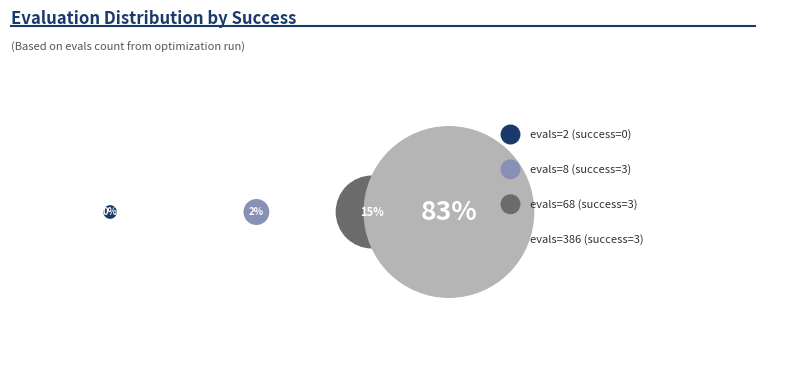

What is the change in value from 0 to 3?

+3